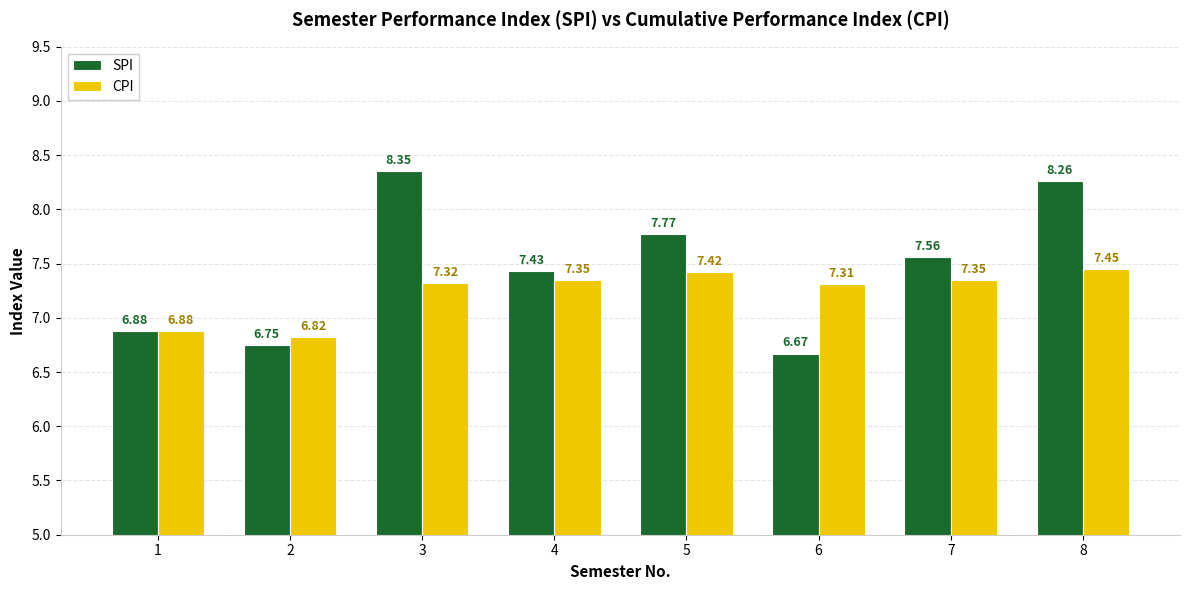

How many distinct data groups are displayed?

2